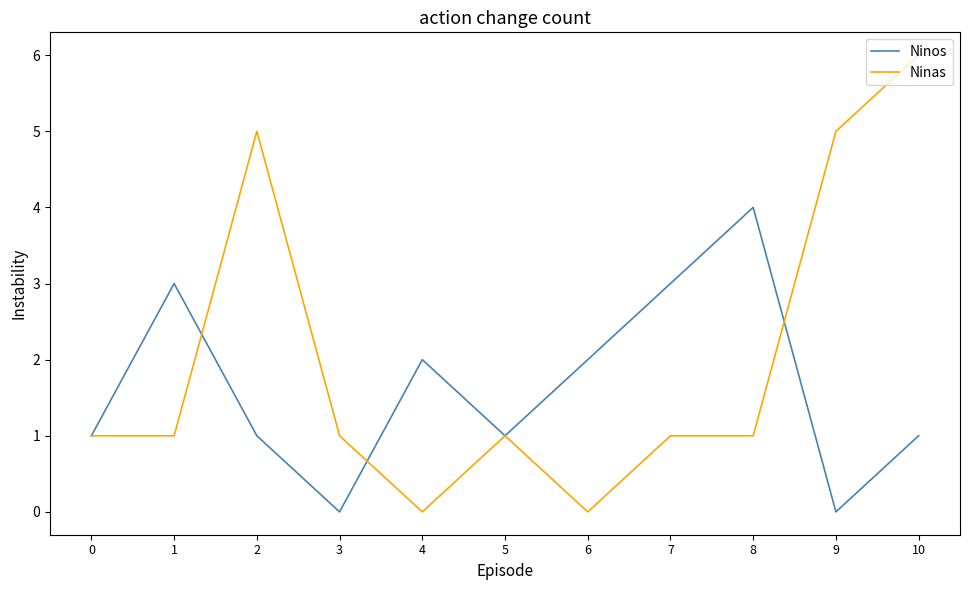

The value of Ninos at 8 is 1. True or false?

False